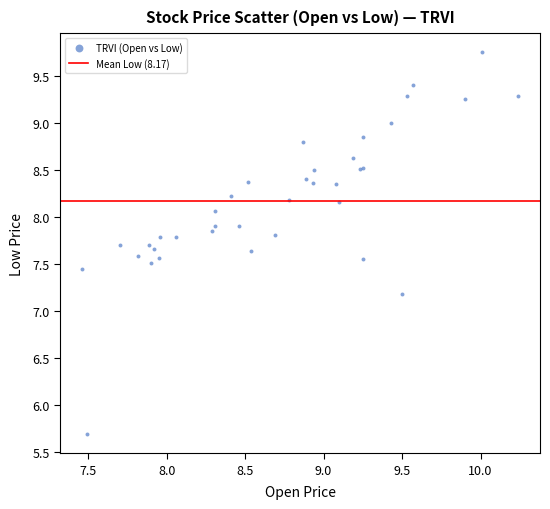

What Y value in the scatter plot is closest to 7?

7.2